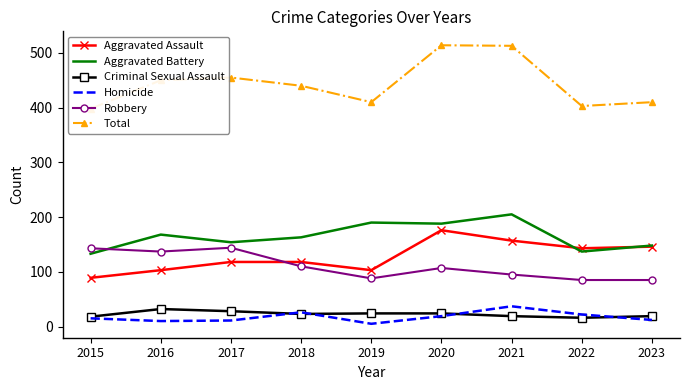

At which category does Aggravated Battery reach its first local valley?

2017